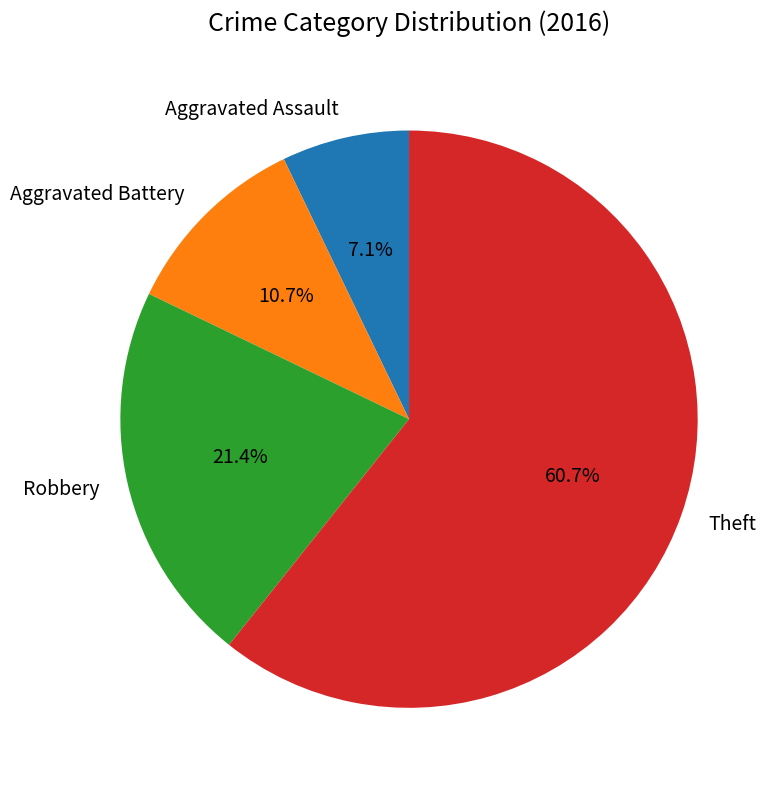

Rank the categories by value from lowest to highest.

Aggravated Assault, Aggravated Battery, Robbery, Theft